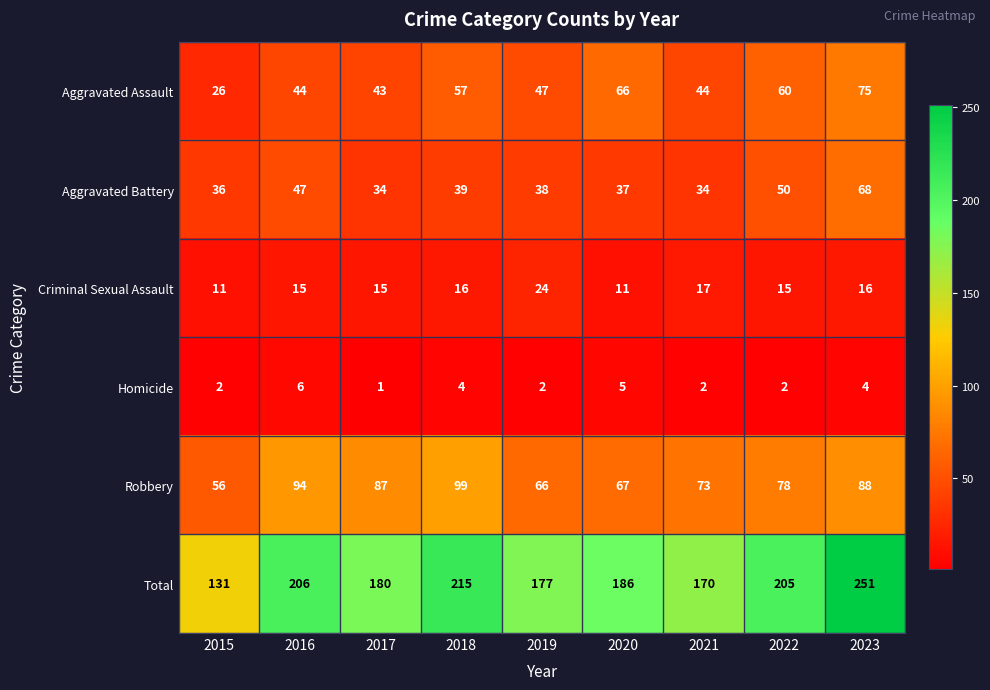

What is the difference between the maximum and minimum values in the Aggravated Assault series?

49